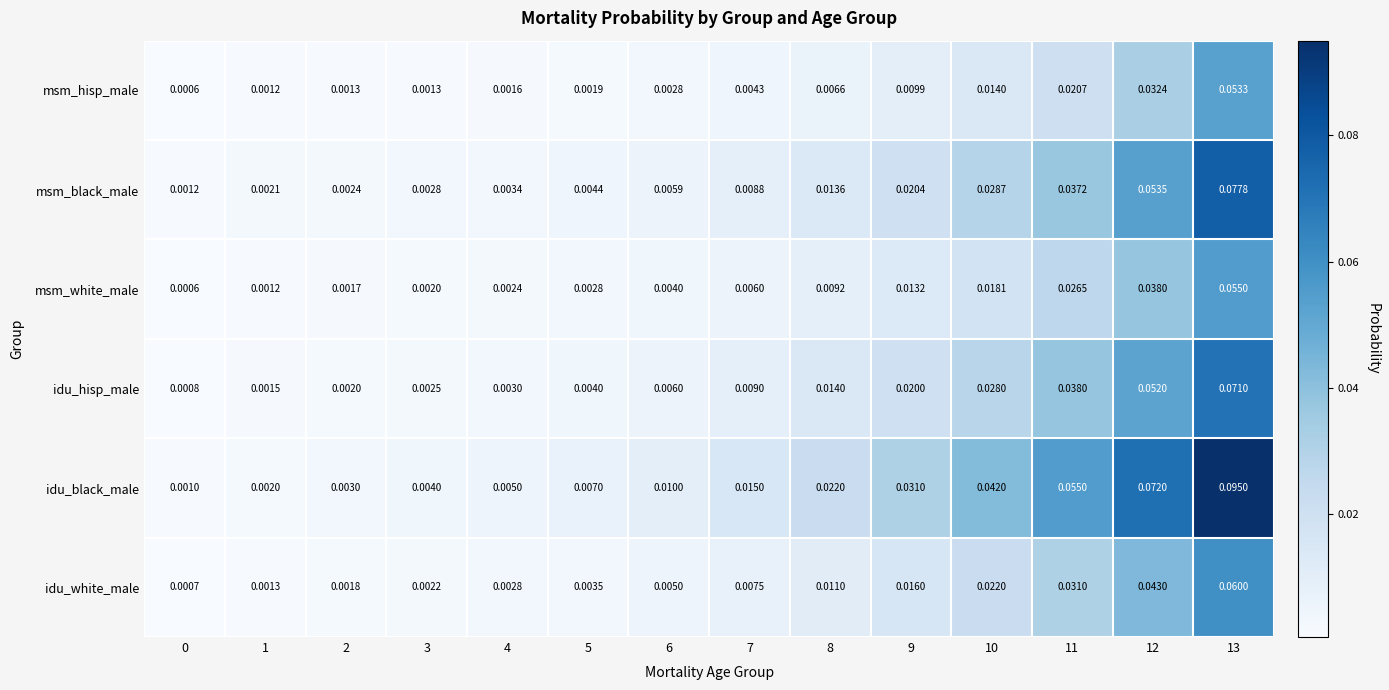

Between 3 and 8, which series saw the biggest shift?

idu_black_male